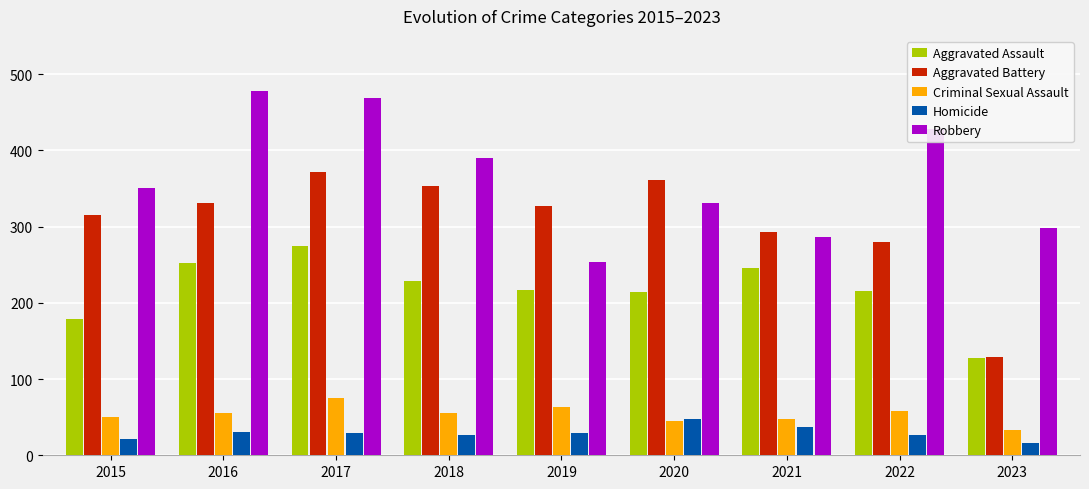

What is the minimum value shown in the chart?

16